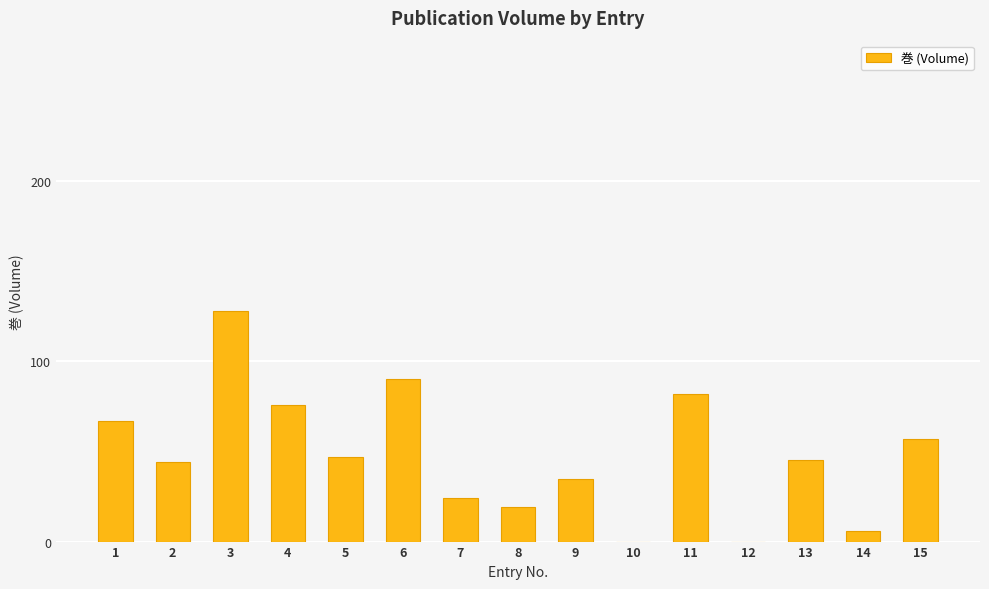

Count the number of categories in the chart.

15